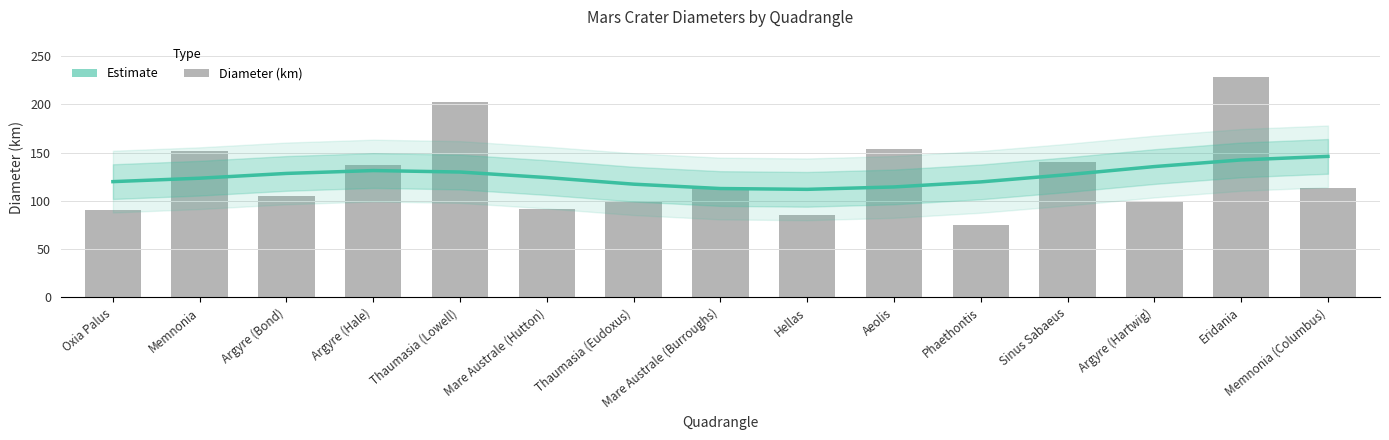

How many values in the Estimate series are below 124?

7